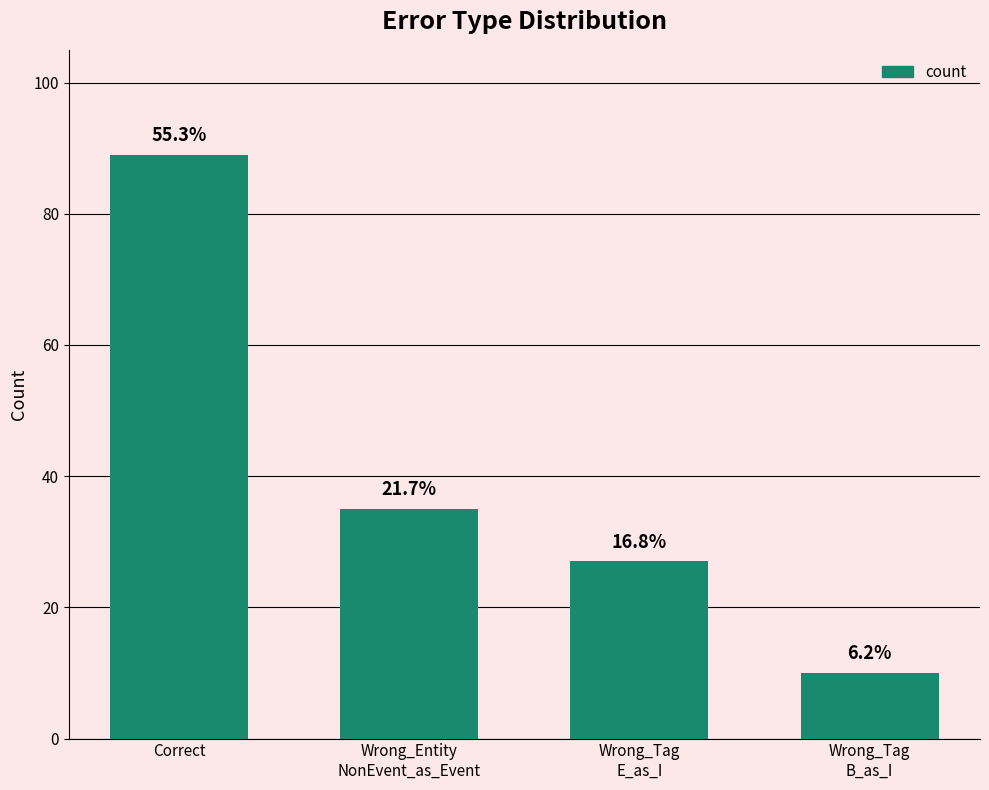

Are the bars horizontal?

No